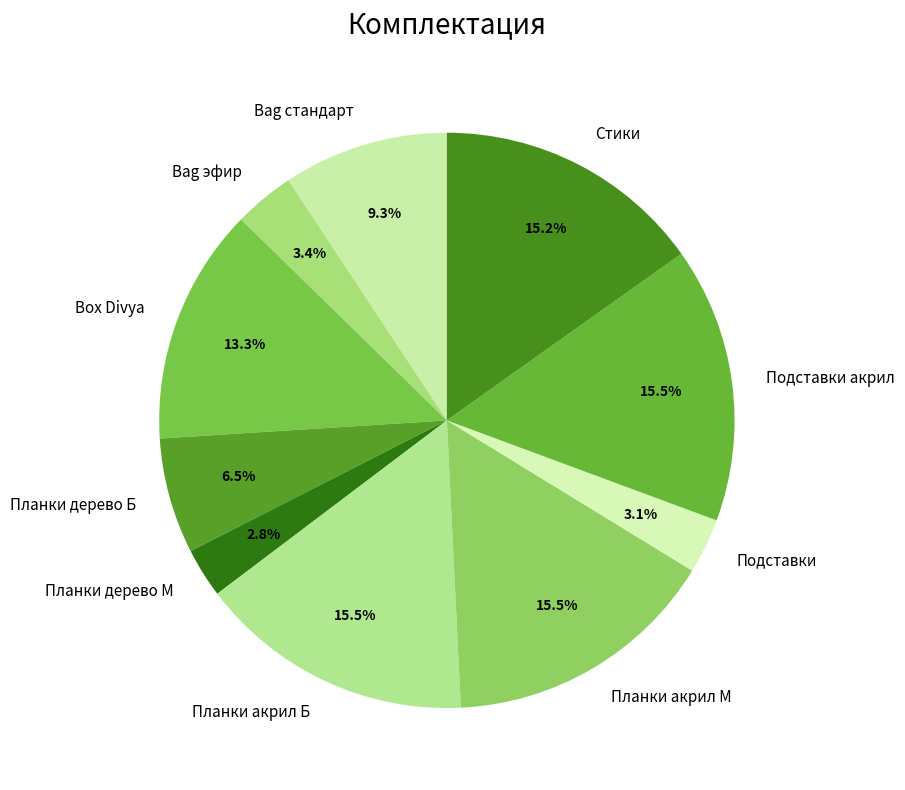

What portion of the pie excludes Подставки акрил?

84.5%